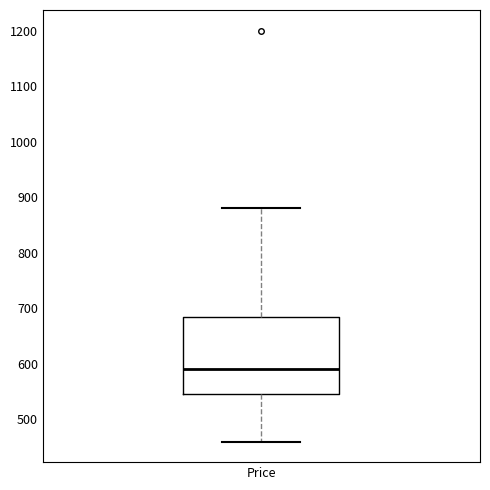

Transcribe this box plot: give where the median line is, the range the box spans, and where the two whiskers end, as read against the y-axis. The values are not printed on the chart, so give them approximately, as read against the axis.

median 590, box 550 to 690, whiskers 460 to 880